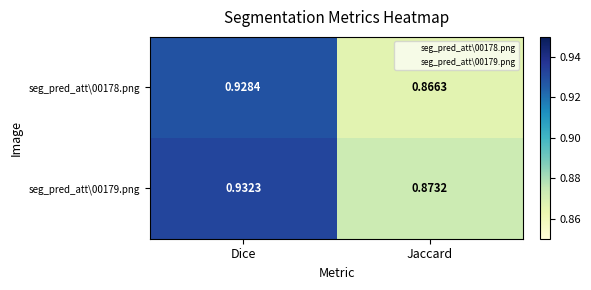

At which category does the chart reach its minimum across all series?

Jaccard